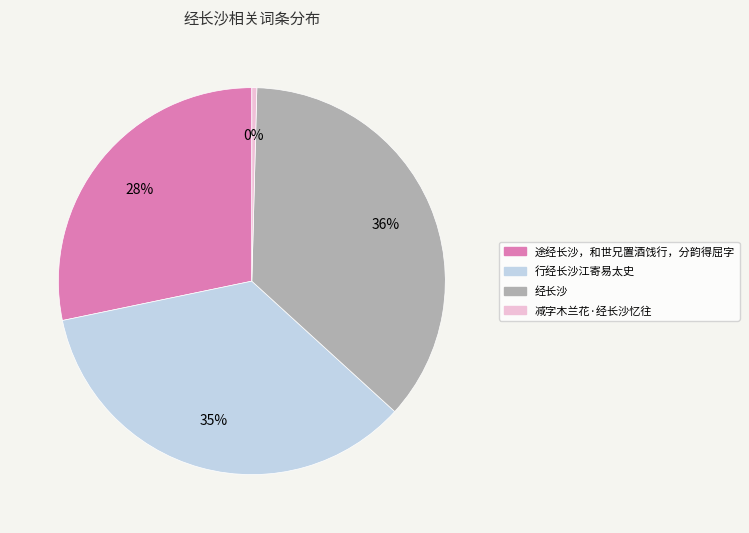

Is it true that 行经长沙江寄易太史 is 49% of the pie?

False